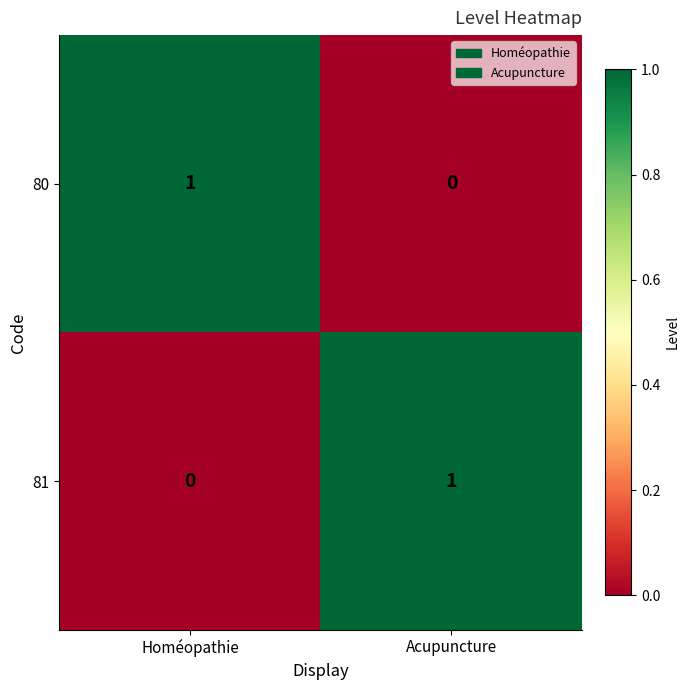

How many series are shown in this chart?

2